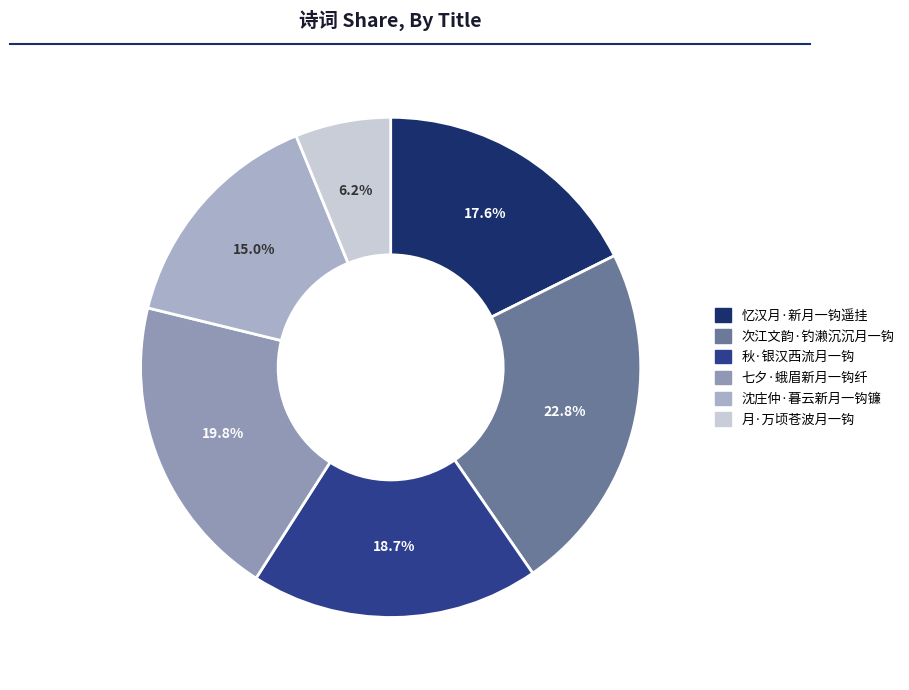

Count the number of slices in the pie.

6